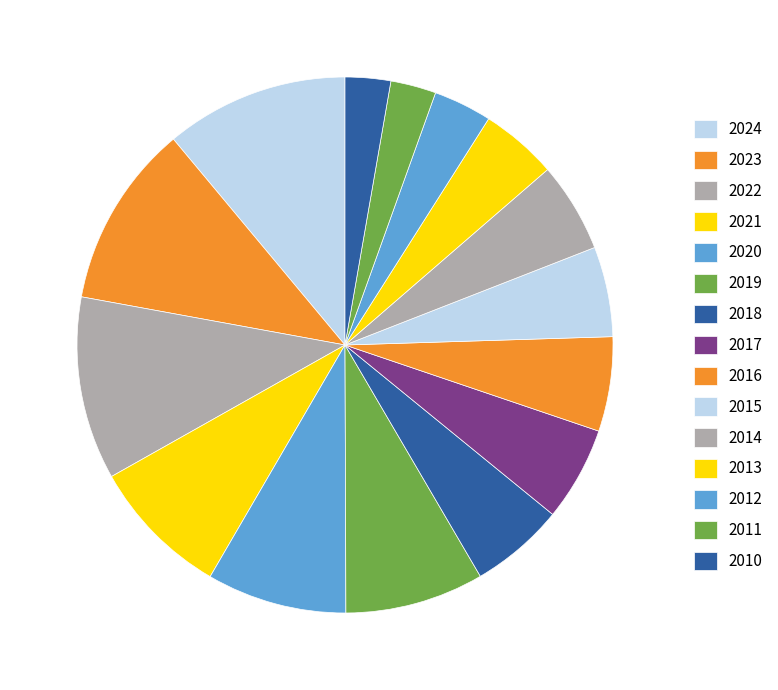

What percentage do 2017 and 2011 together represent?

8.4%